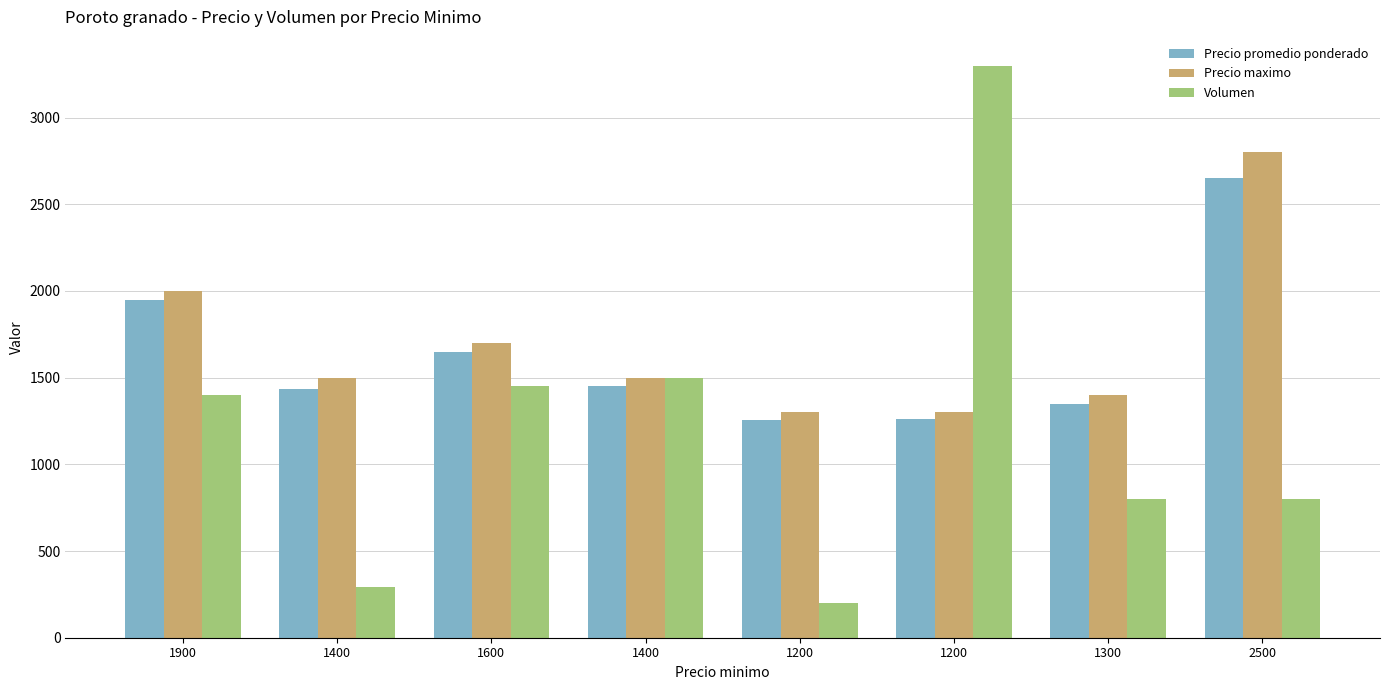

What are all the series names shown in the legend?

Precio promedio ponderado, Precio maximo, Volumen